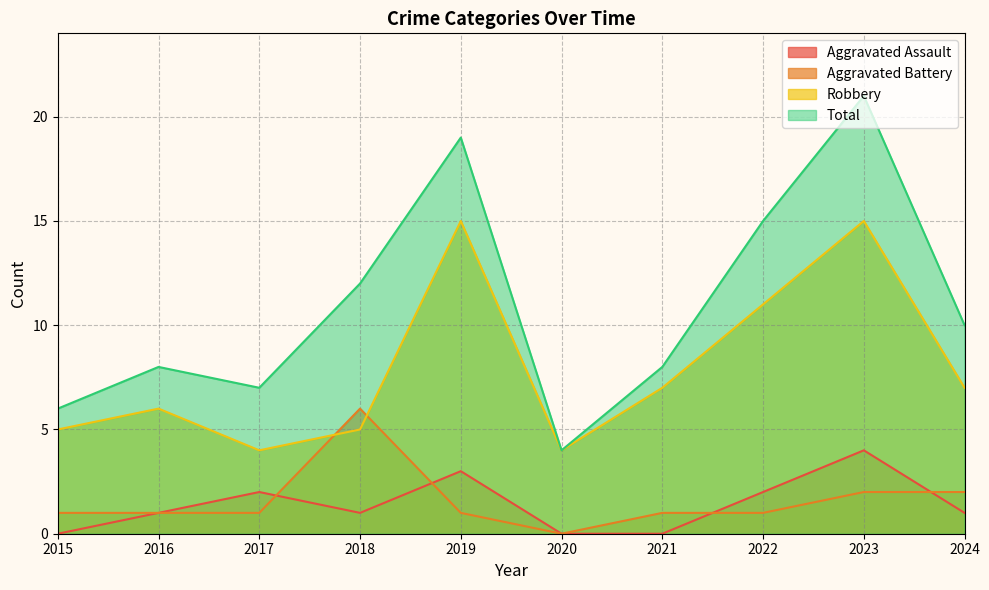

Rank the series by their maximum value, from highest to lowest.

Total, Robbery, Aggravated Battery, Aggravated Assault